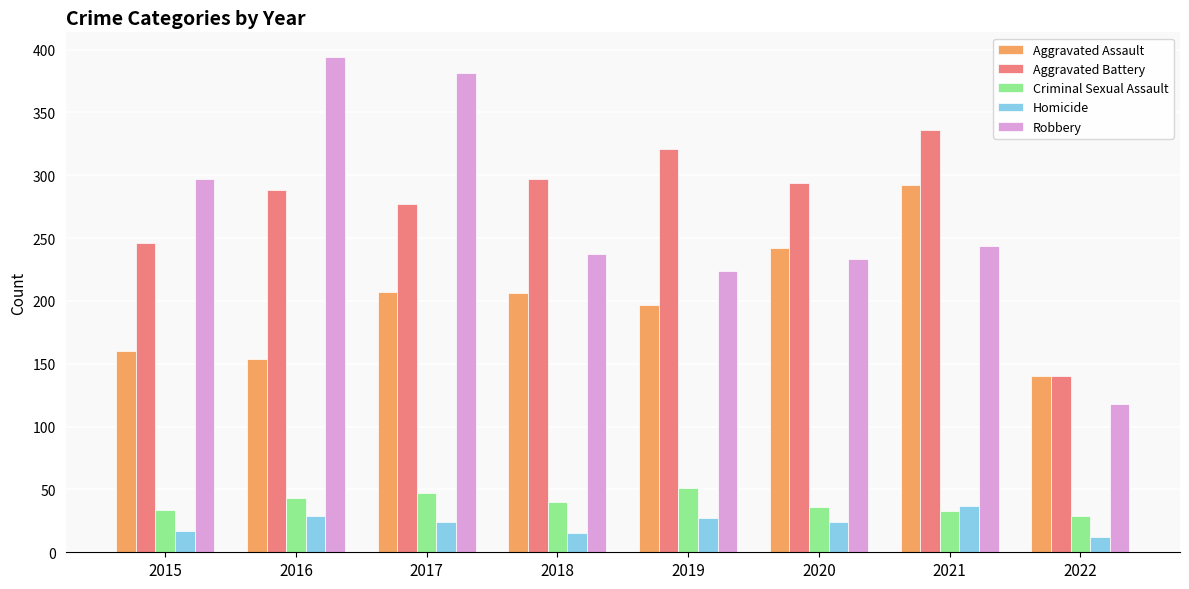

At which label does Aggravated Battery first exceed 294?

2018